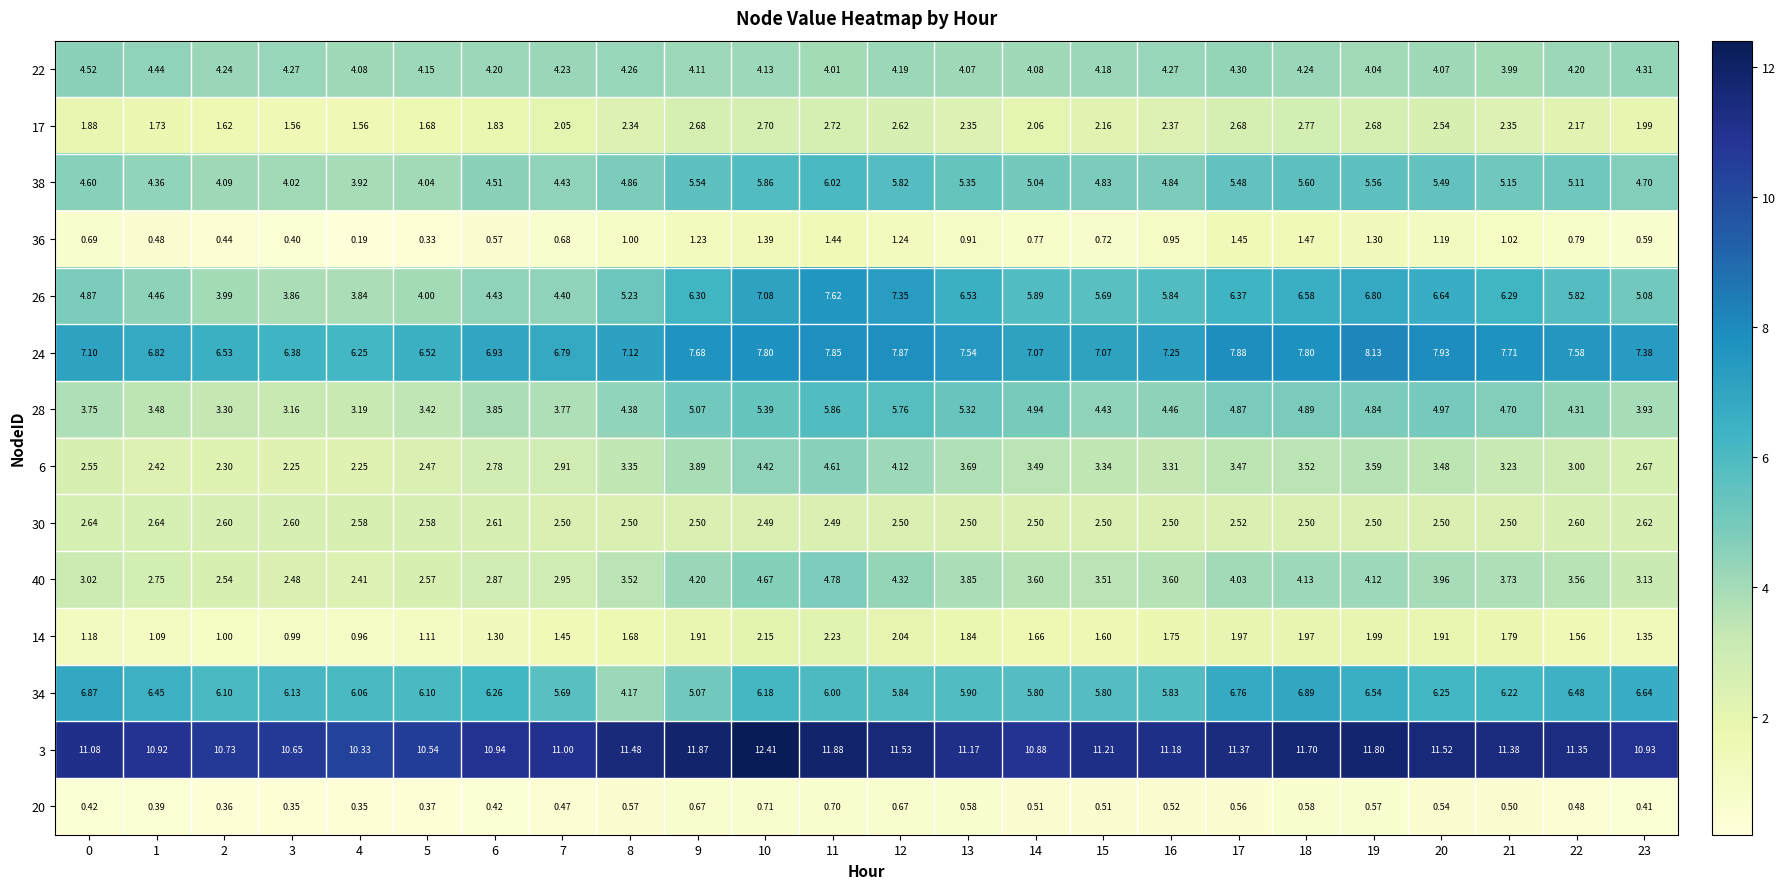

List the series in order of their peak value, lowest first.

20, 36, 14, 30, 17, 22, 6, 40, 28, 38, 34, 26, 24, 3